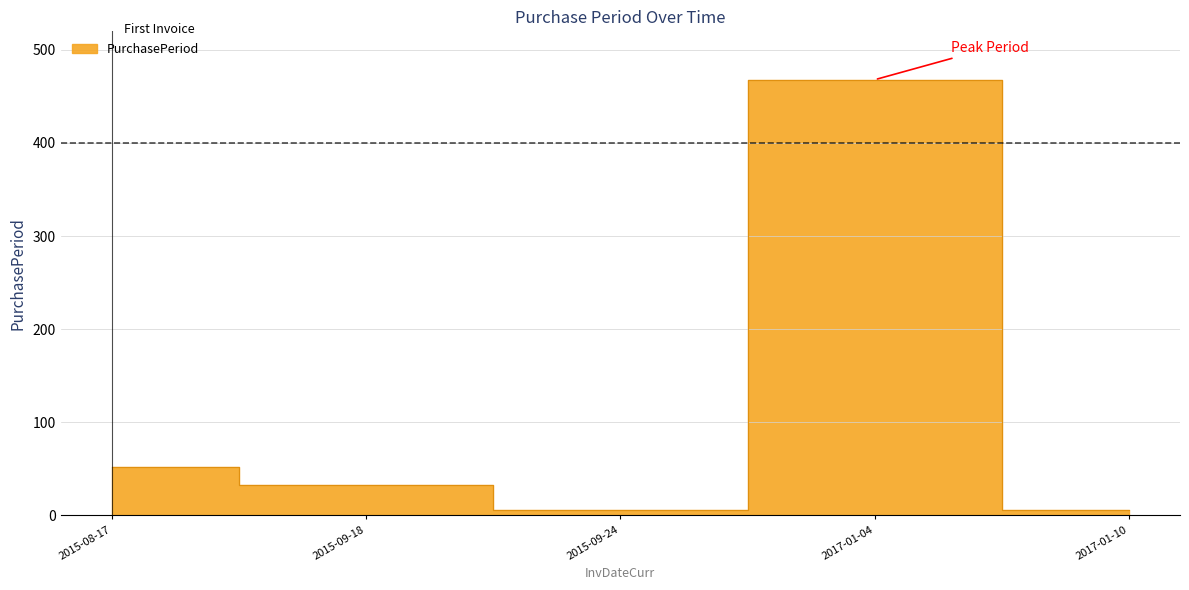

What is the minimum value shown in the chart?

6